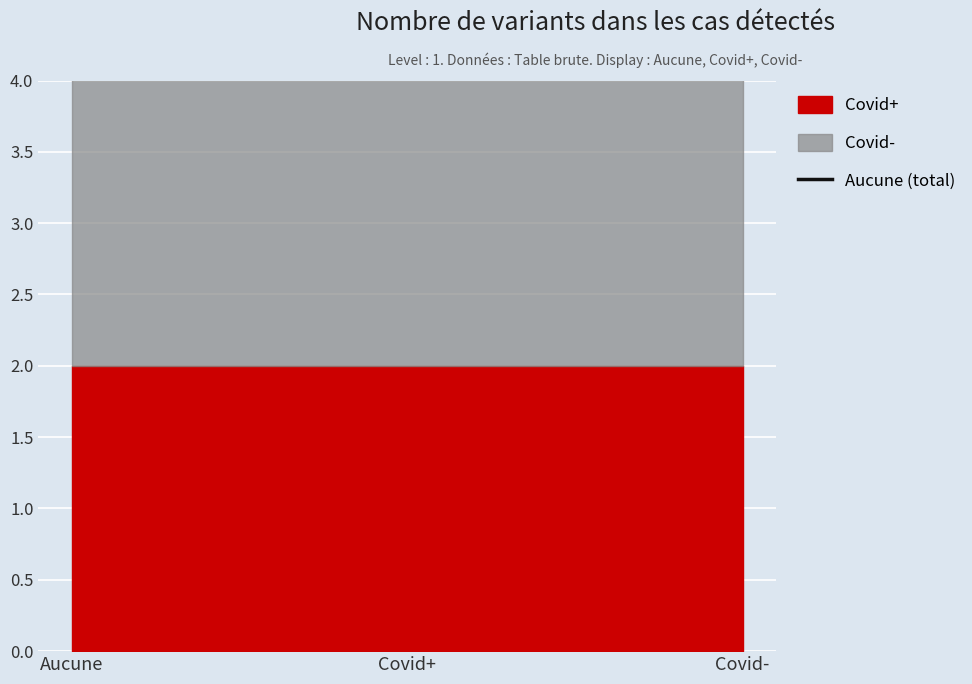

At which label does Covid+ reach its peak?

Aucune